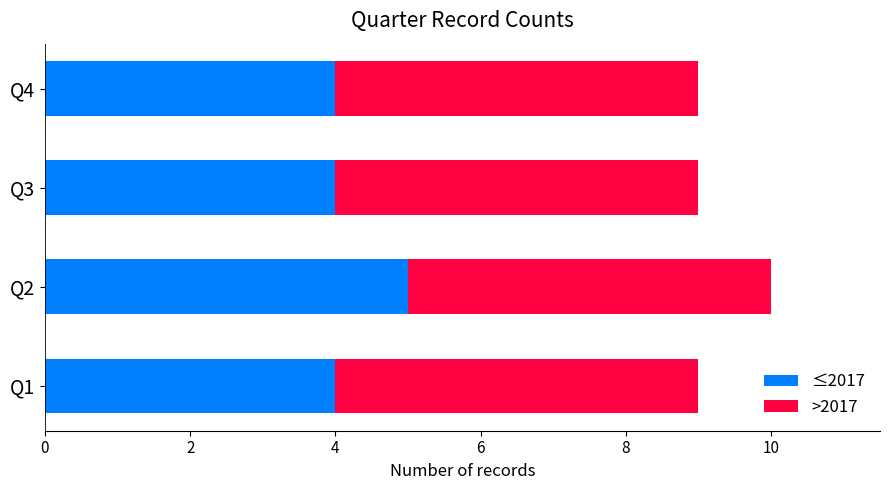

What is the average value of the ≤2017 series?

4